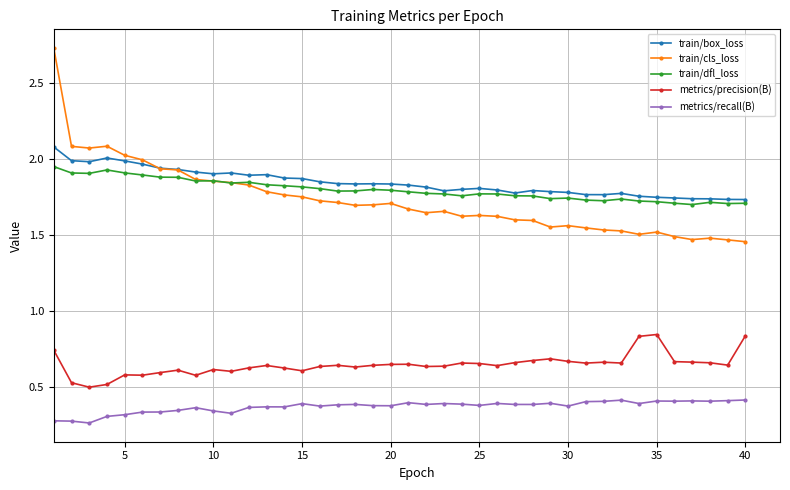

Rank the series by their maximum value, from highest to lowest.

train/cls_loss, train/box_loss, train/dfl_loss, metrics/precision(B), metrics/recall(B)